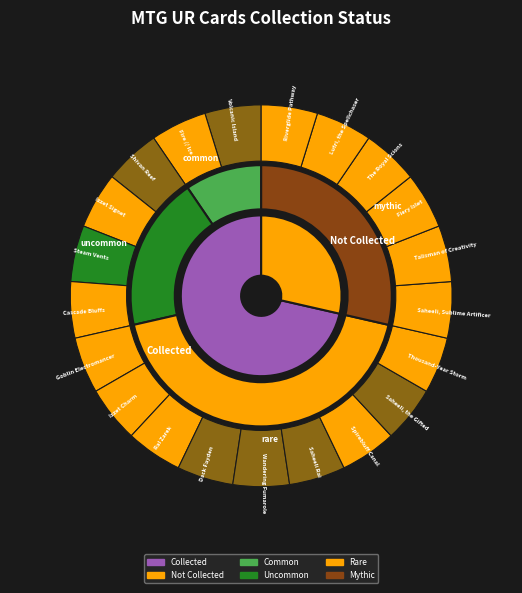

At Dack Fayden, list the series in order from smallest to largest.

collected, not_collected